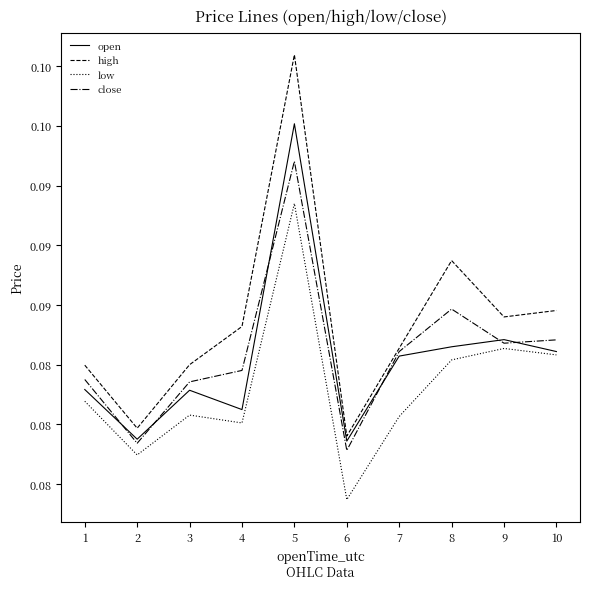

What are all the series names shown in the legend?

open, high, low, close